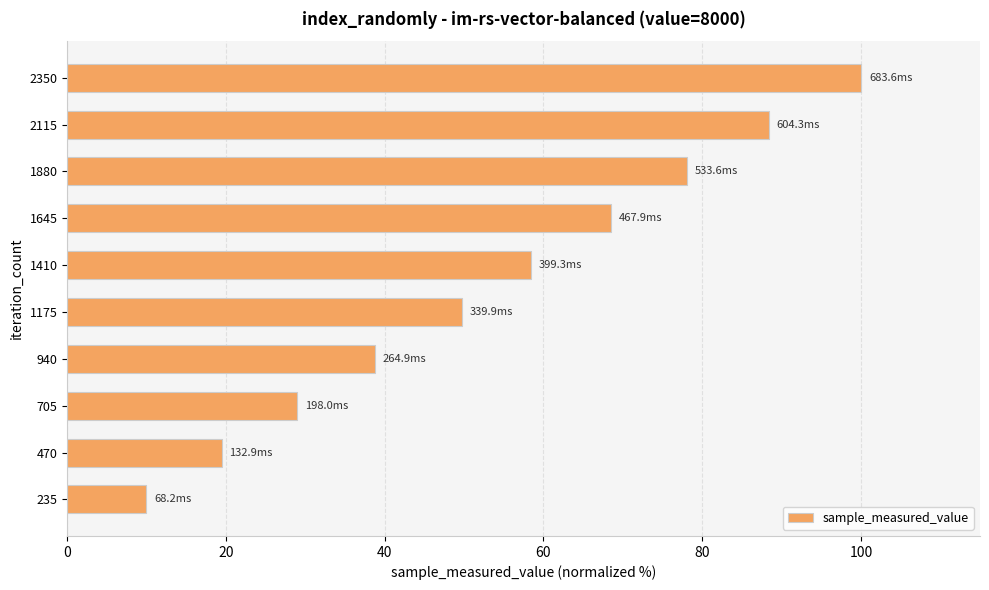

Which category has the highest value across all series?

2350